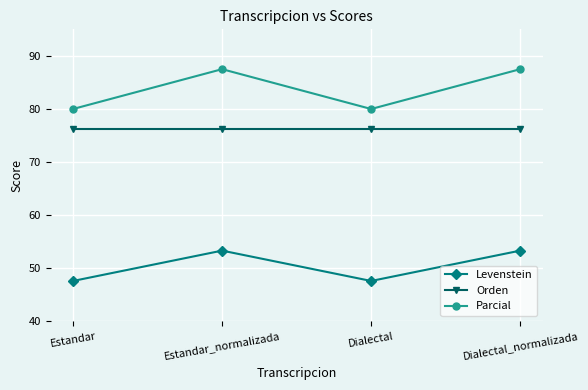

What are all the series names shown in the legend?

Levenstein, Orden, Parcial